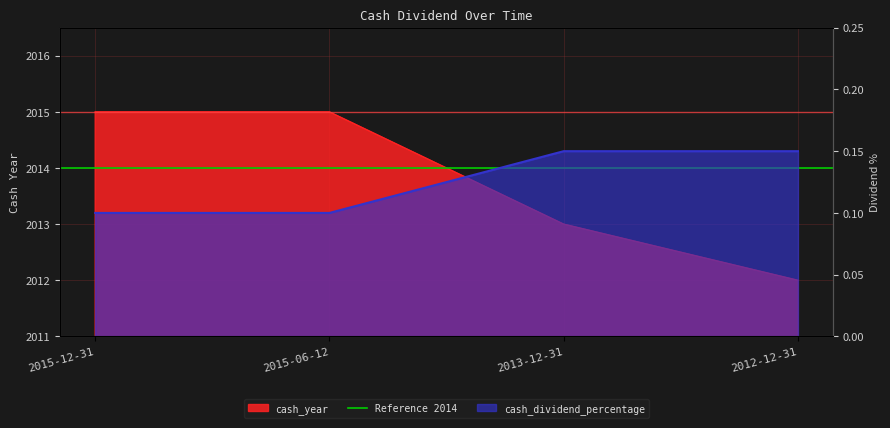

Which series has the widest spread of values?

cash_year